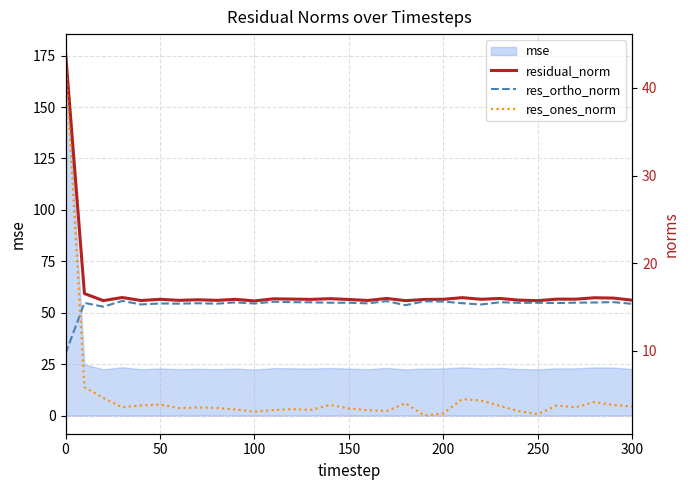

The mse series shows 12.3 at 100. True or false?

False